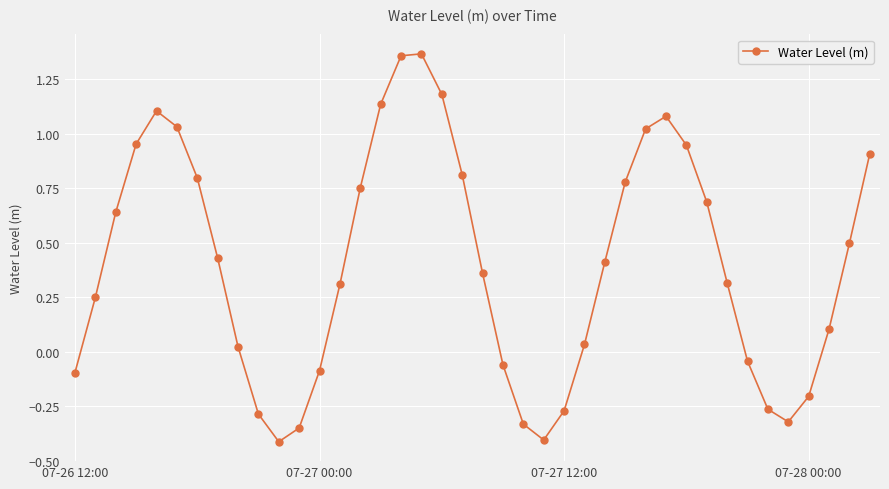

What is the difference between the maximum and minimum values?

1.8